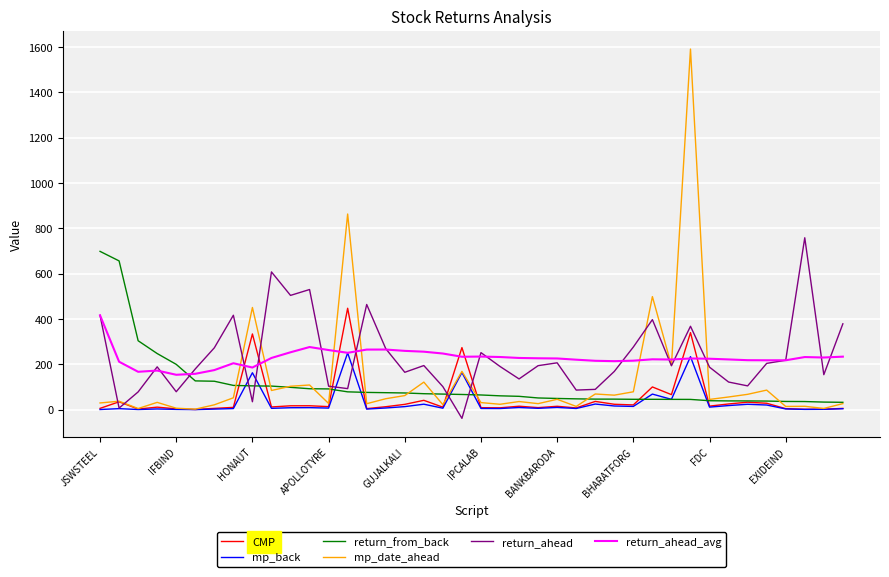

Is this an area chart (filled region under the line)?

No